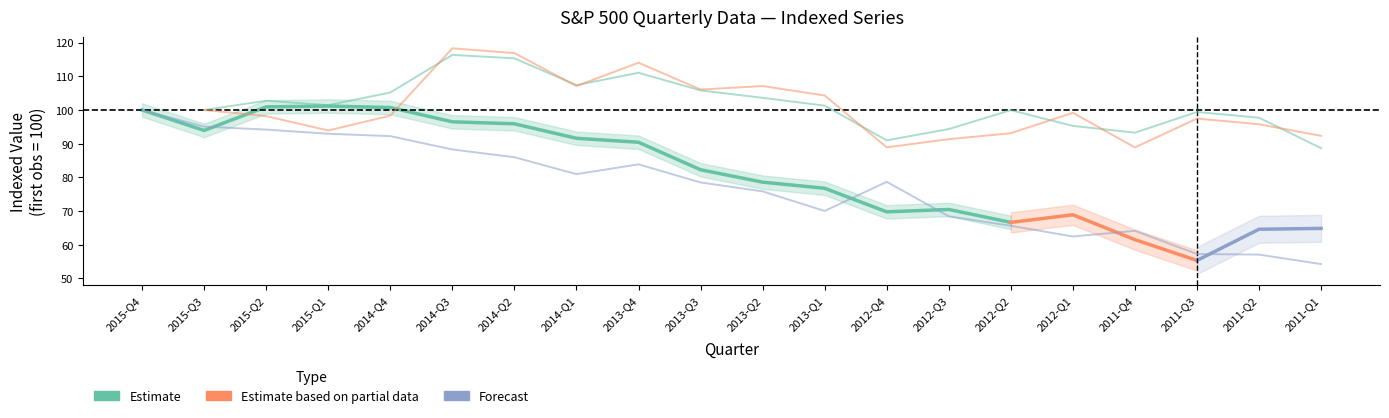

How many data points are less than 78?

9